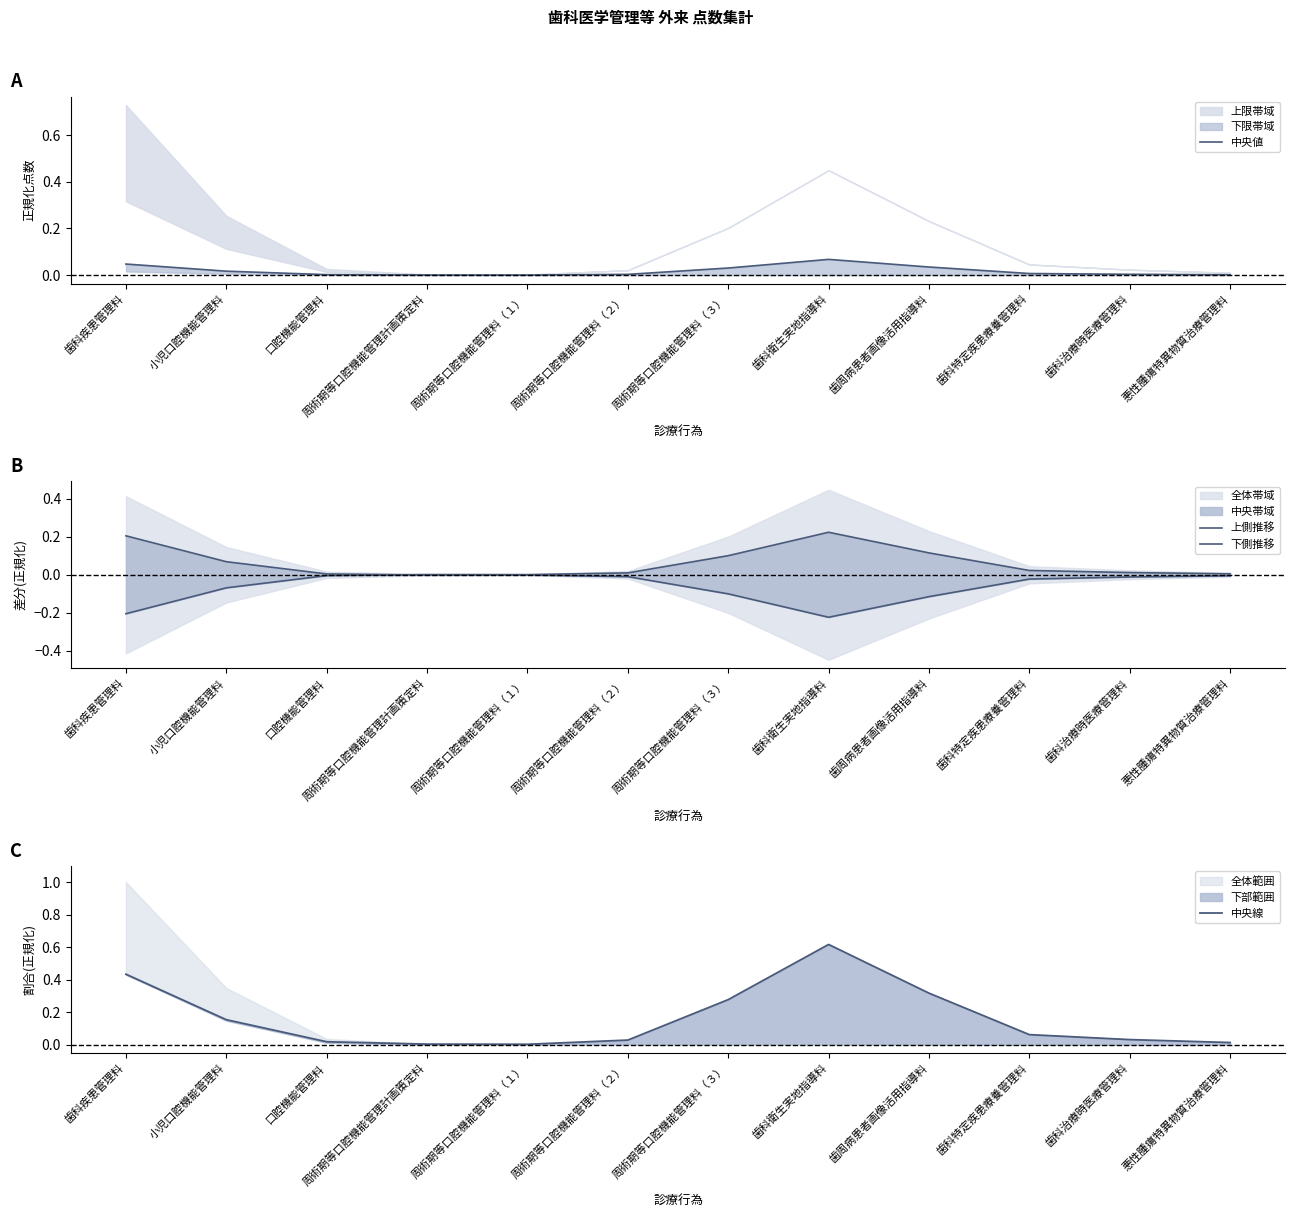

How many data points in 上側推移 are above 0?

9